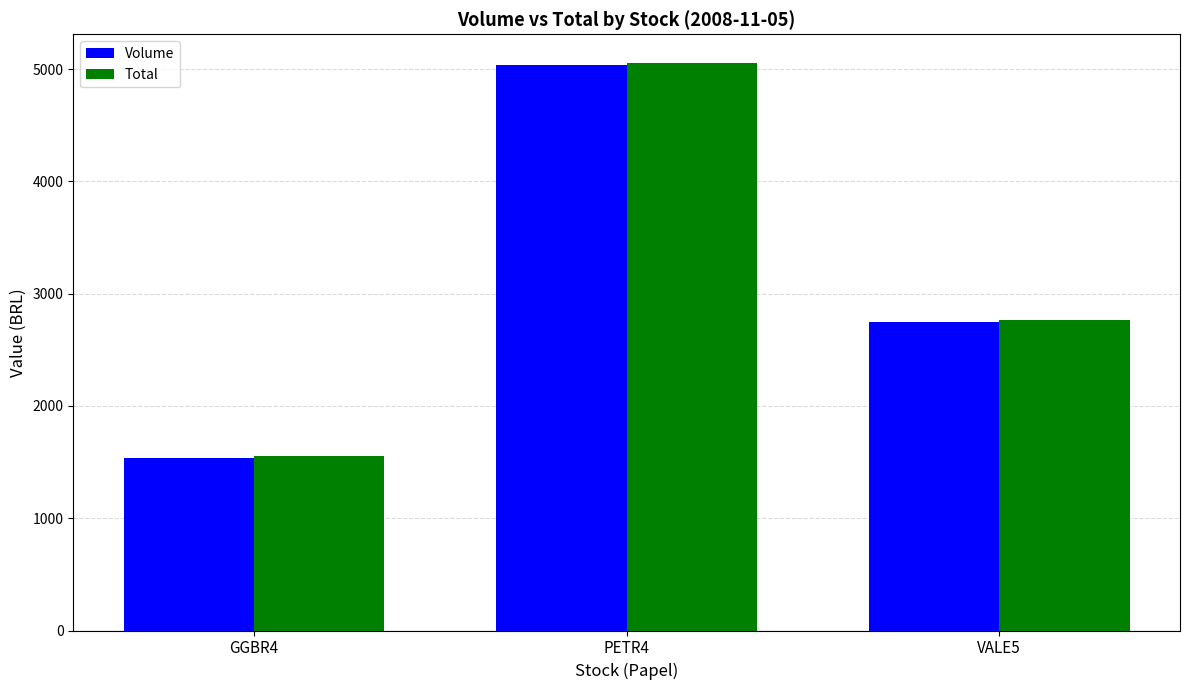

What are all the series names shown in the legend?

Volume, Total